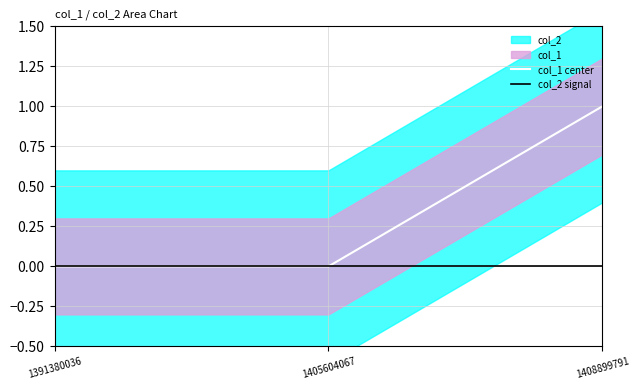

Which category has the lowest value in the col_1 center series?

1391380036